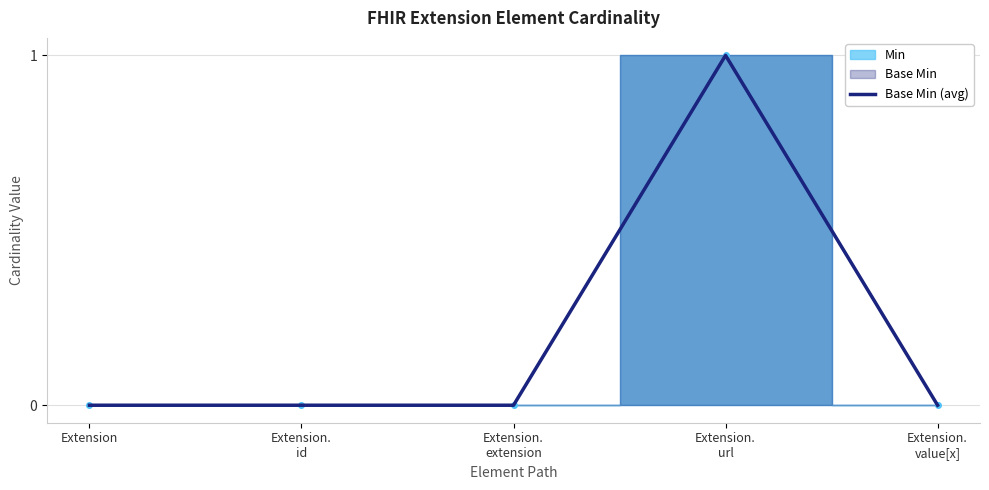

What is the greatest value displayed?

1